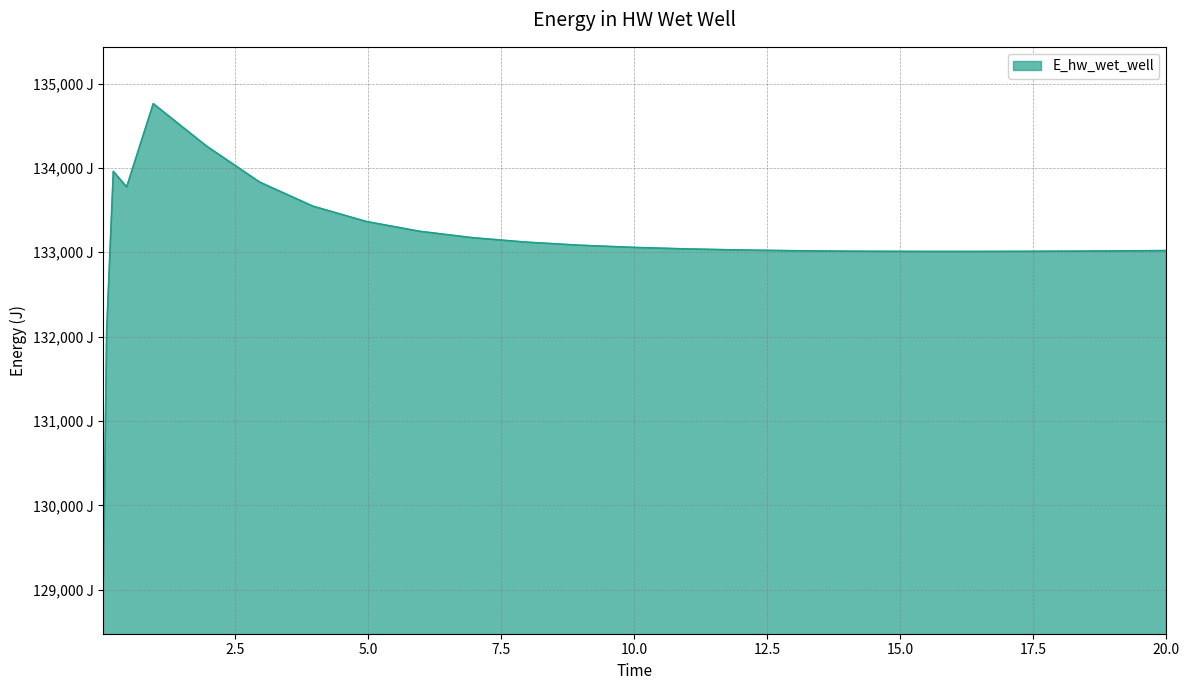

Does the chart display data point markers on the line(s)?

No